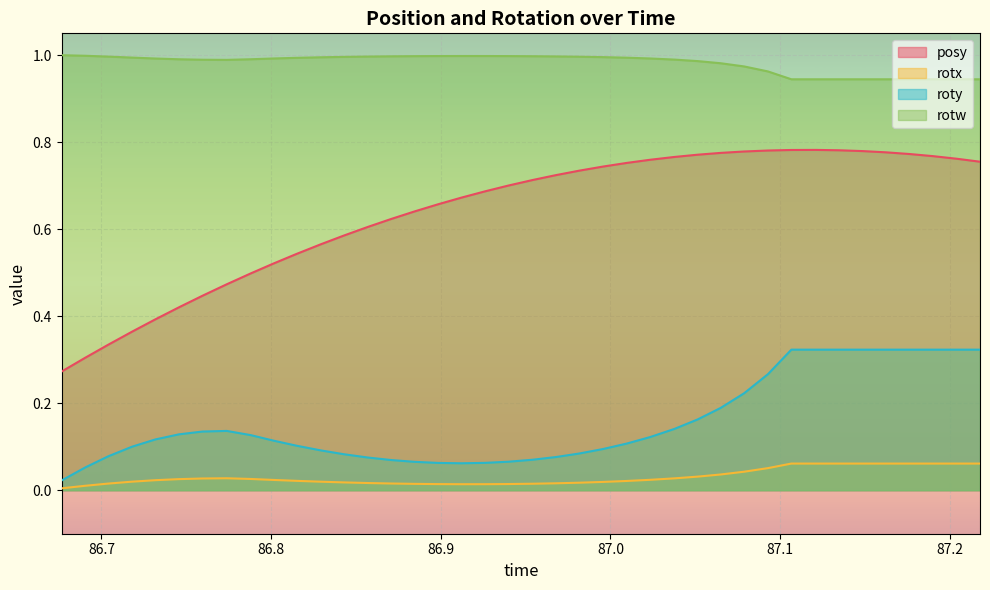

True or false: roty and rotw intersect in this chart.

False